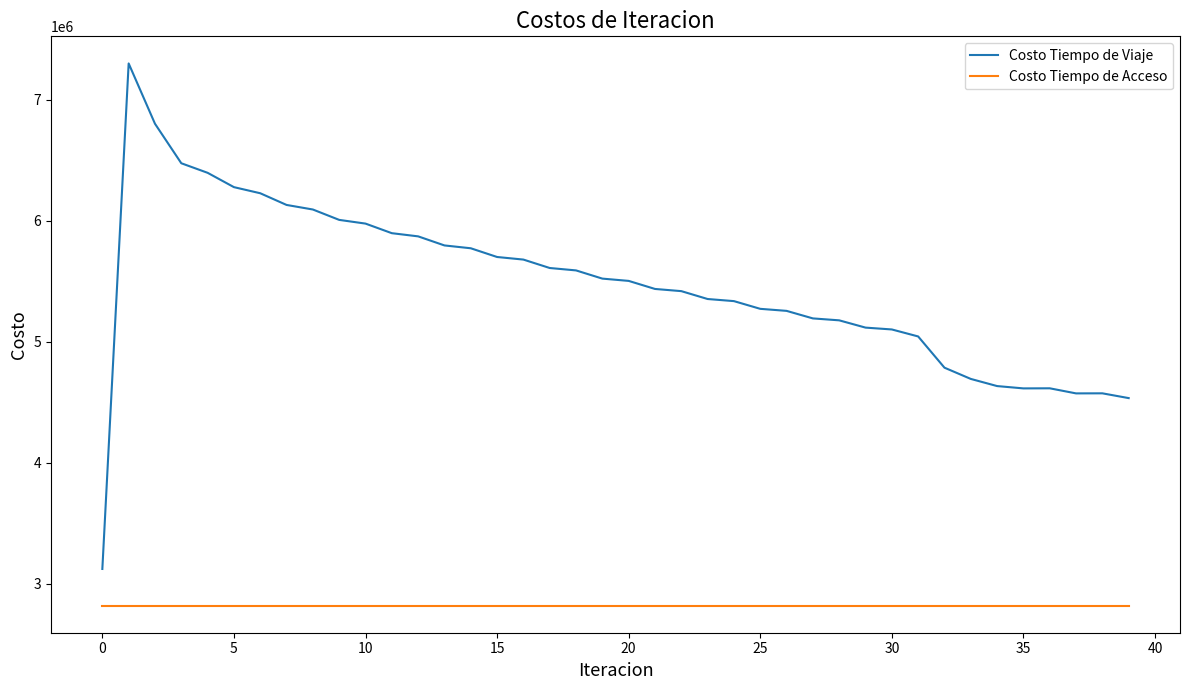

What is the smallest value displayed?

2819141.0